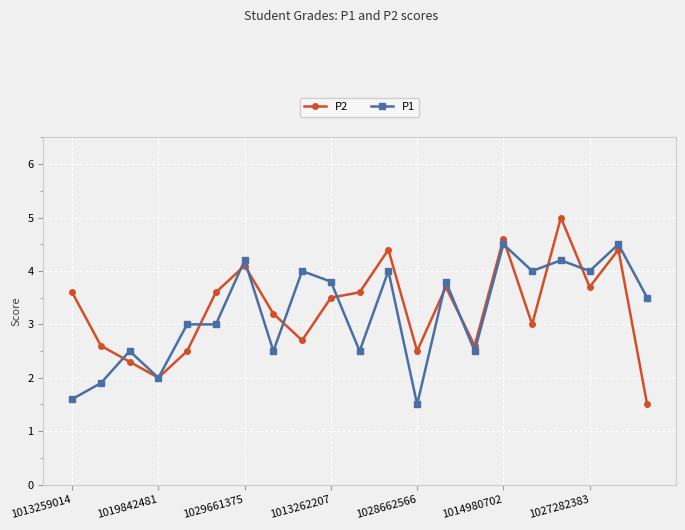

Which series has the widest spread of values?

P2